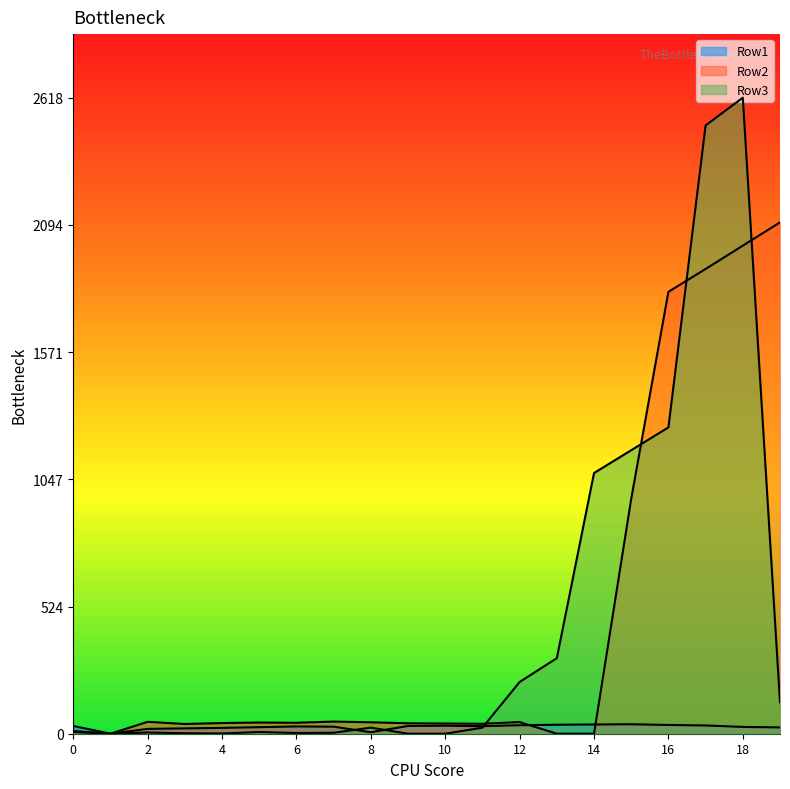

What is the total value across all series at 18?

4655